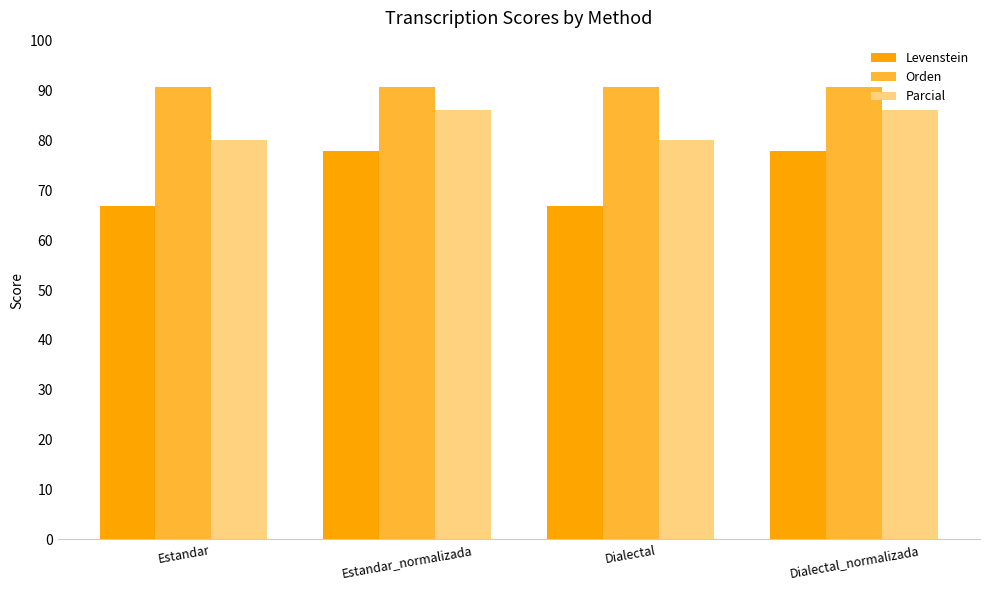

At which label does Levenstein first exceed 77?

Estandar_normalizada